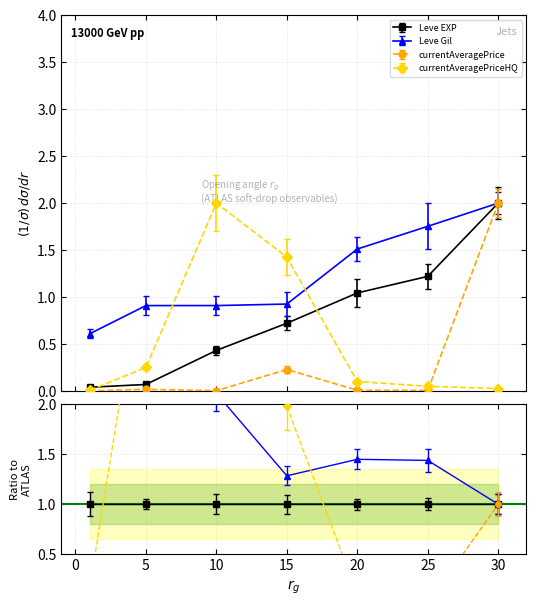

How many times do currentAveragePriceHQ and Leve EXP cross each other?

2